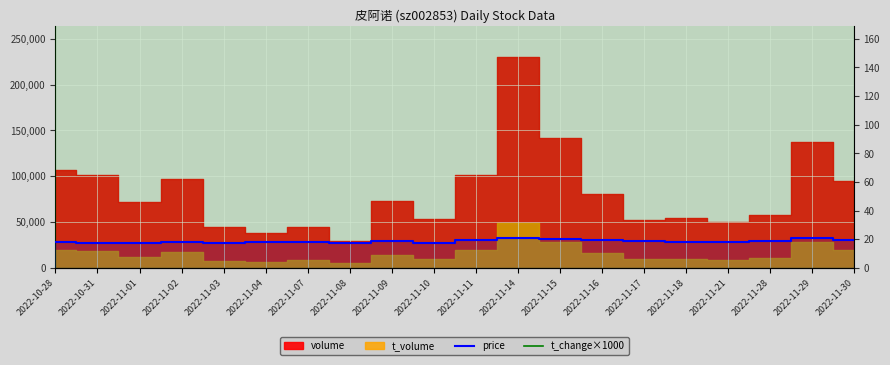

At which label does t_change×1000 first exceed 6420?

2022-10-28